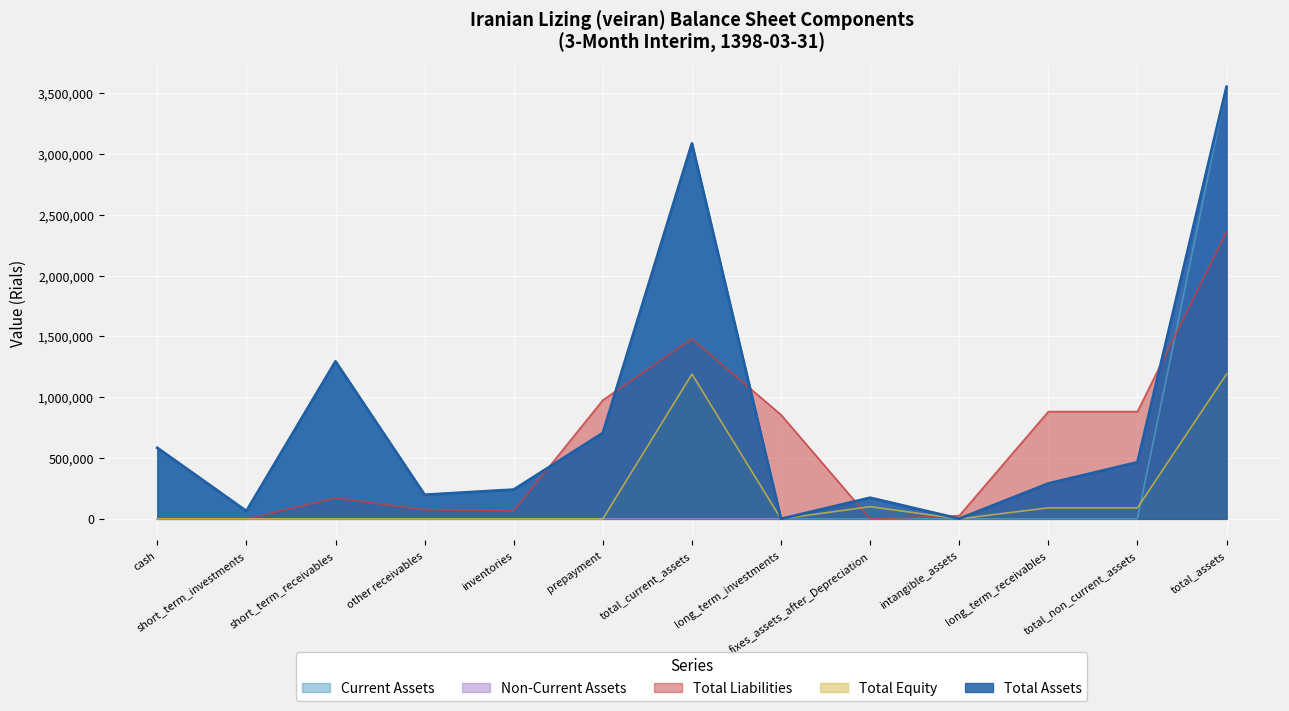

Is the value of Total Equity at other receivables greater than the value of Non-Current Assets at cash?

No